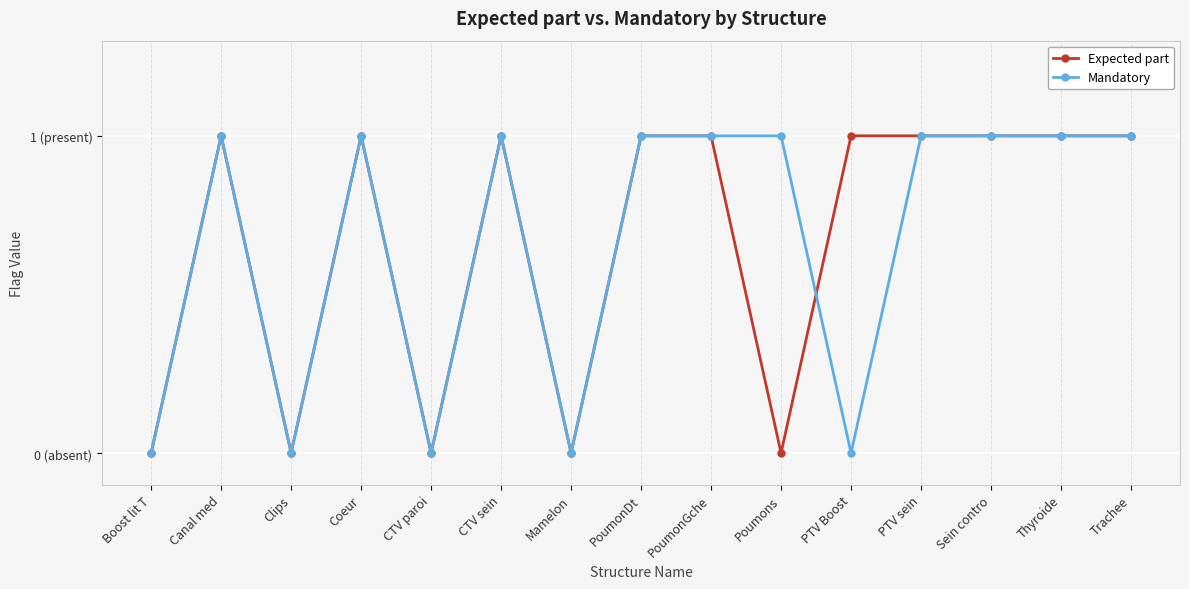

What are all the series names shown in the legend?

Expected part, Mandatory